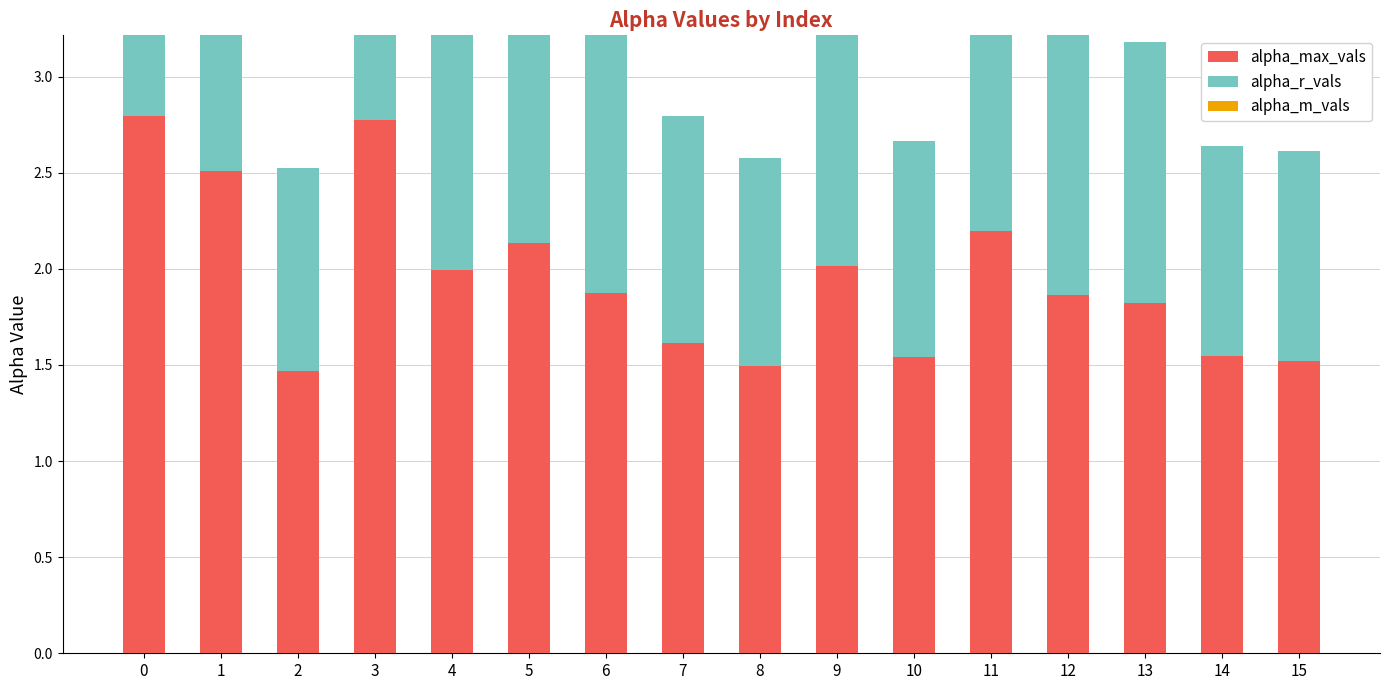

What is the difference between the highest and lowest values at 9?

2.0